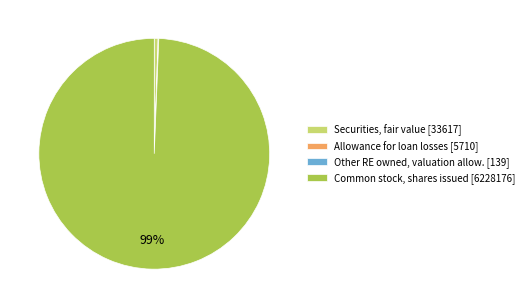

Is there a majority slice in this chart?

Yes